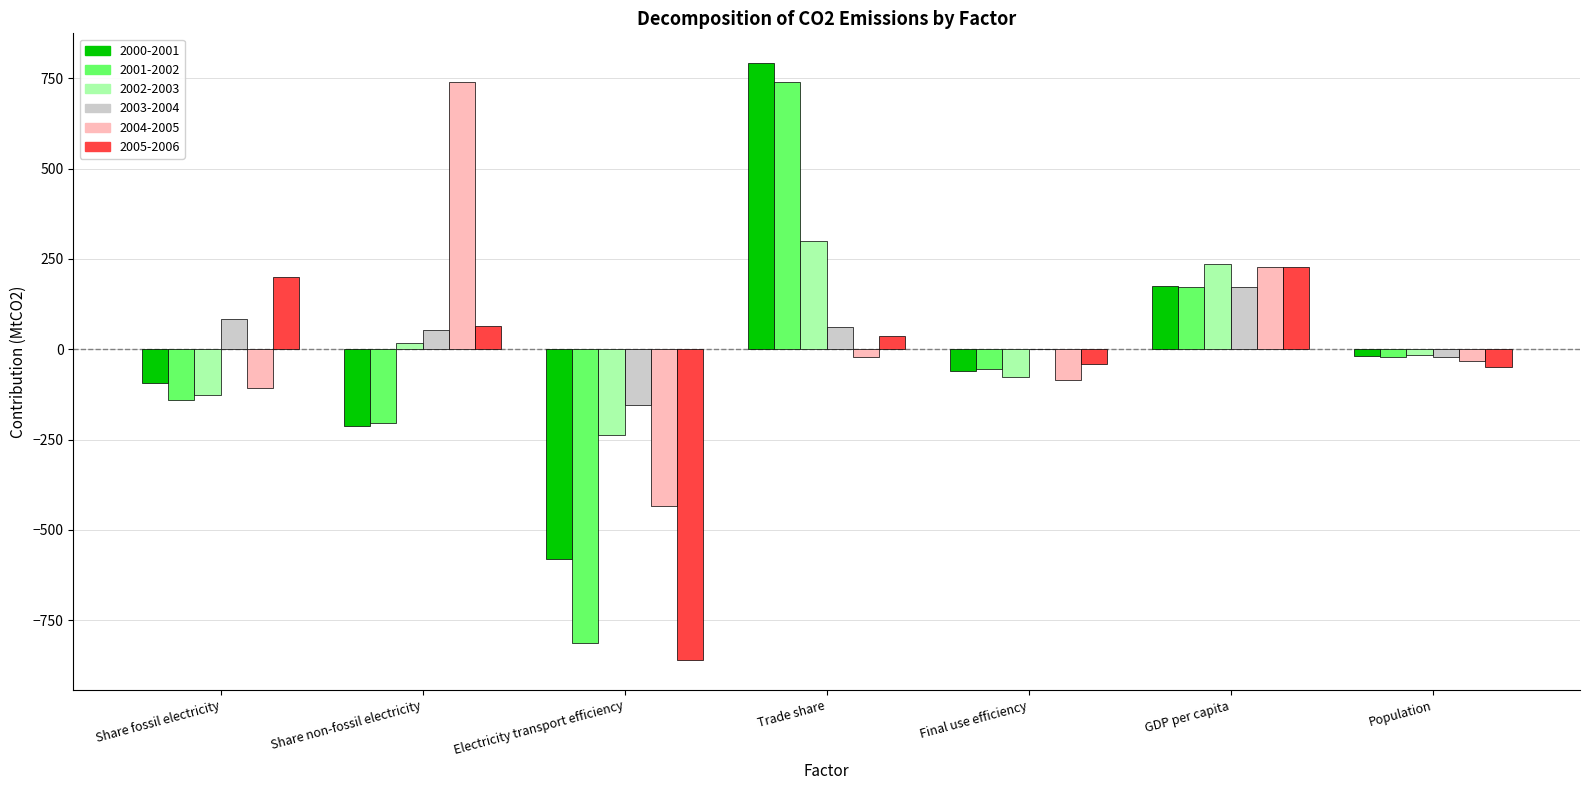

How many distinct data groups are displayed?

6